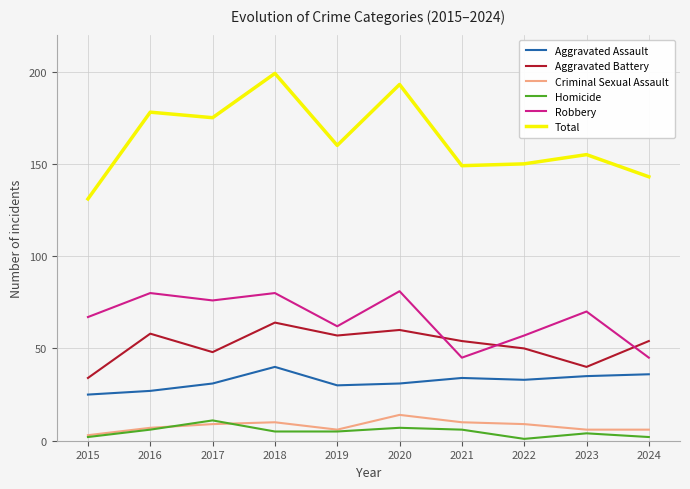

What is the maximum value for Aggravated Battery?

64